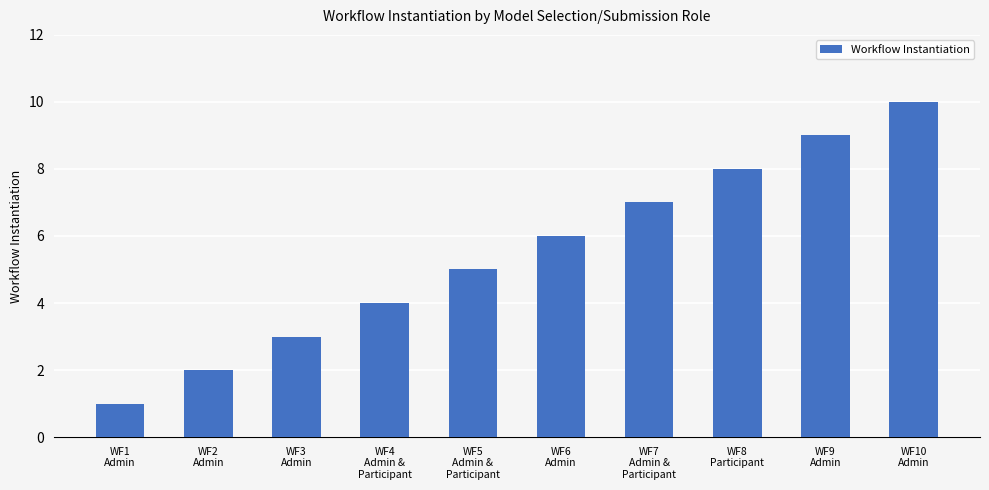

Count the number of categories in the chart.

10